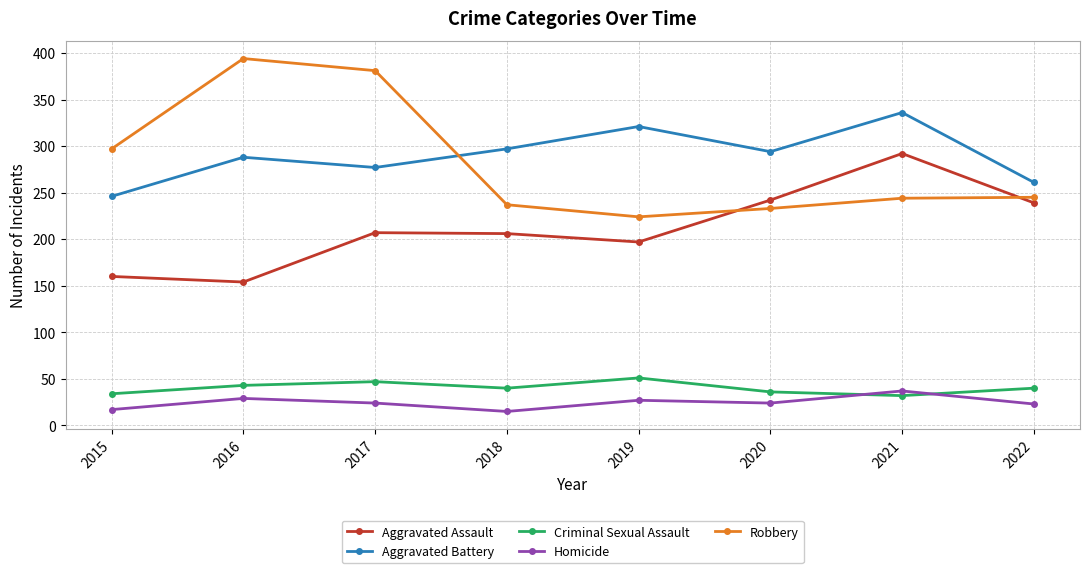

What is the total value across all series at 2018?

795